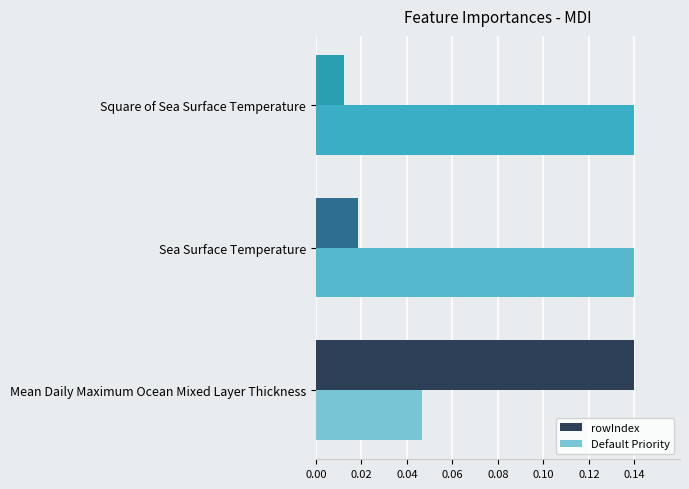

Which label corresponds to the smallest value in the chart?

Square of Sea Surface Temperature